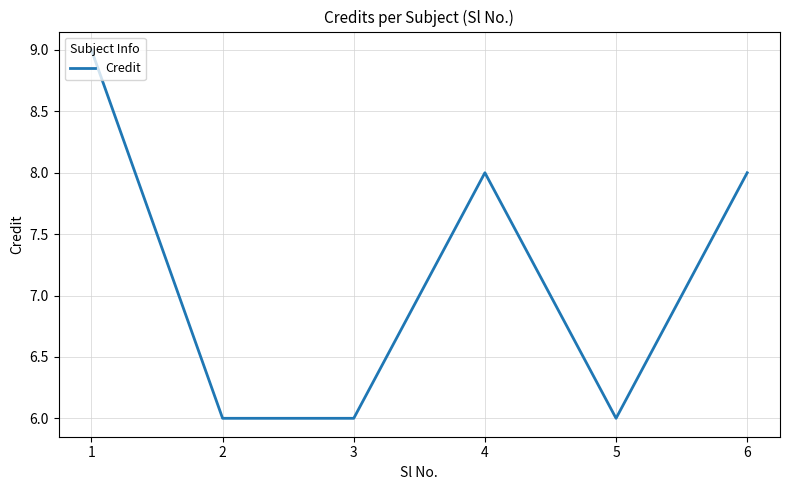

The value at 3 is 6. True or false?

True